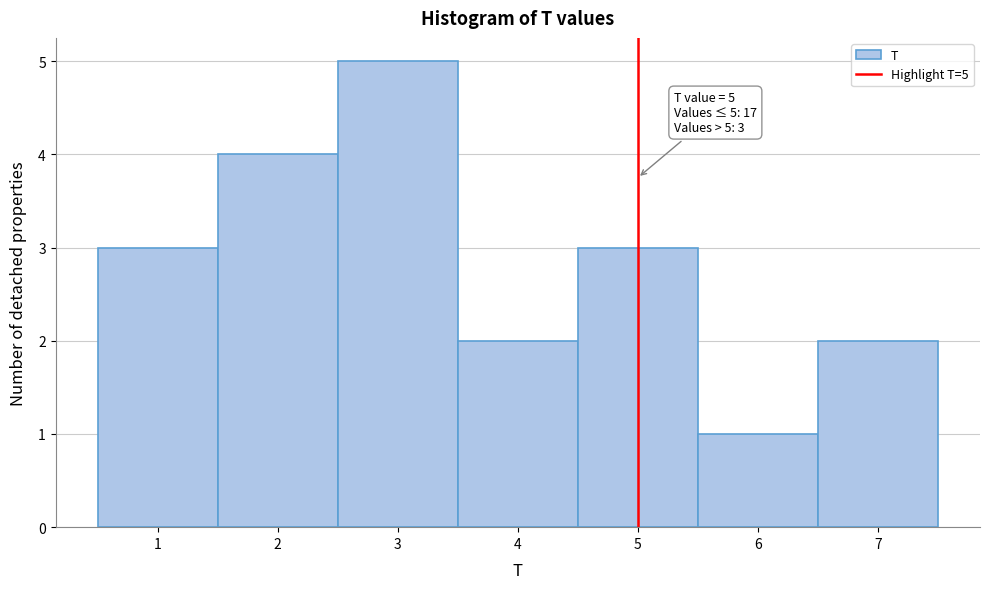

Over which range of the x-axis is the bar tallest?

2.5 to 3.5